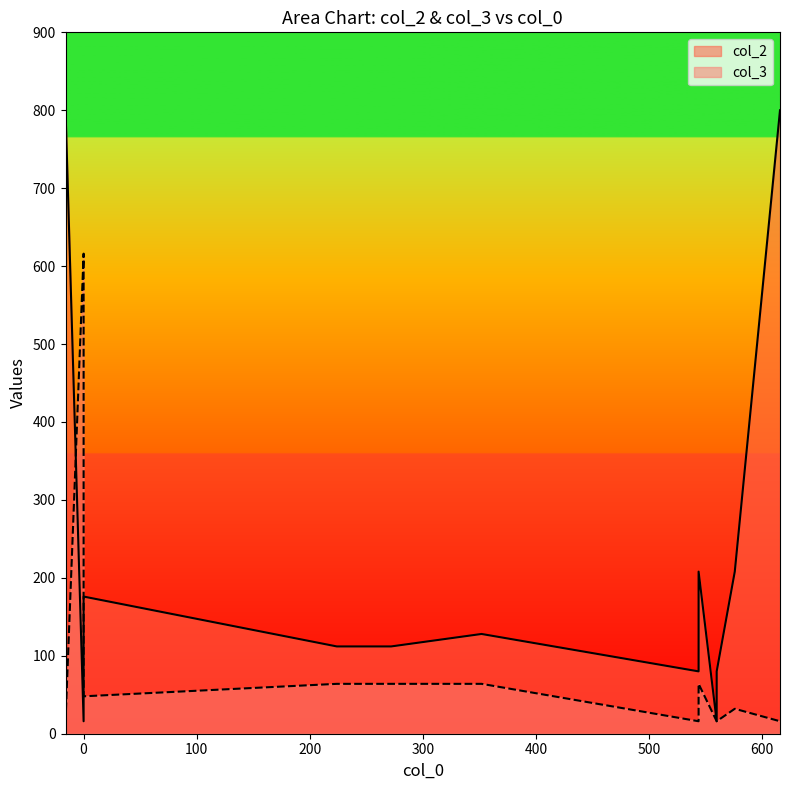

Is it true that col_3 equals 16 at 560?

True